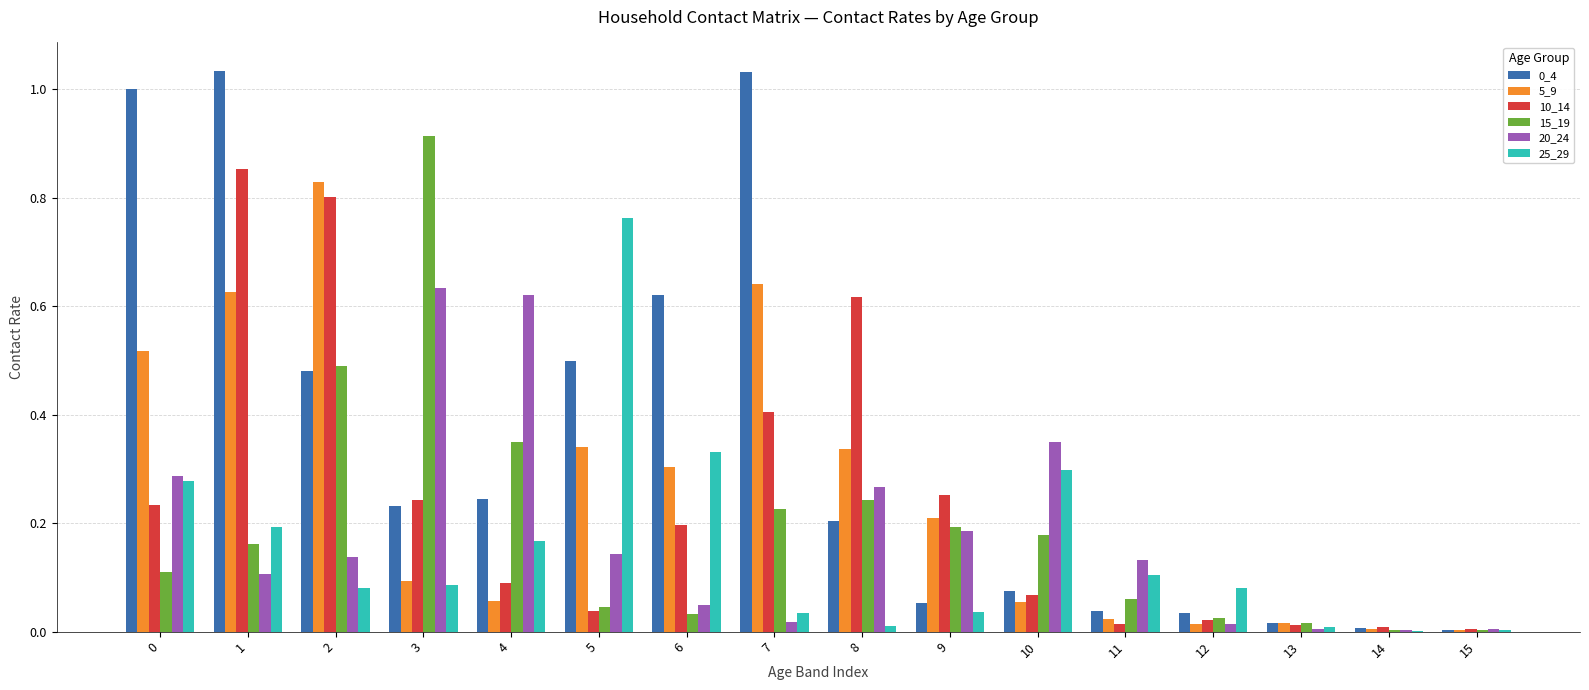

Which category has the highest value in the 25_29 series?

5